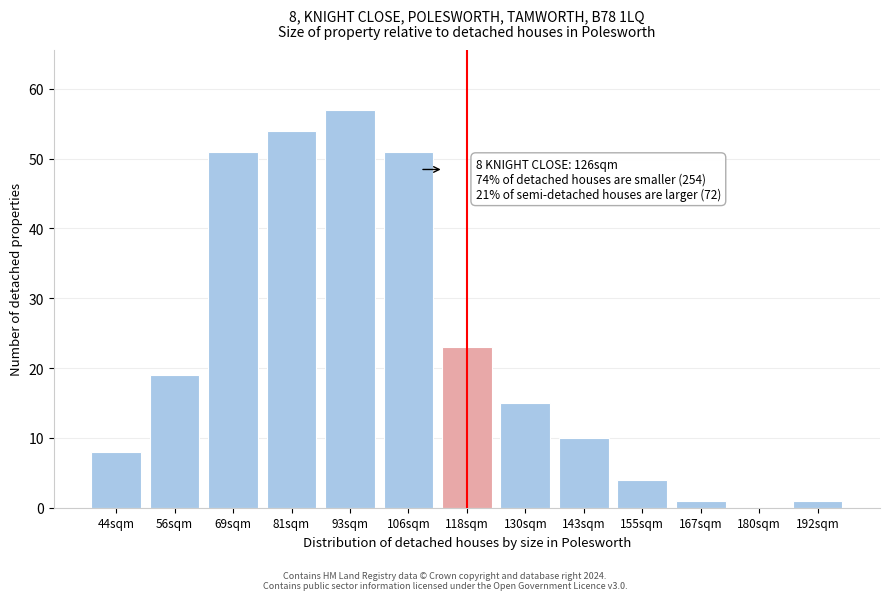

Reading left to right, transcribe all the data shown in this chart.

44sqm=8	56sqm=19	69sqm=51	81sqm=54	93sqm=57	106sqm=51	118sqm=23	130sqm=15	143sqm=10	155sqm=4	167sqm=1	180sqm=0	192sqm=1